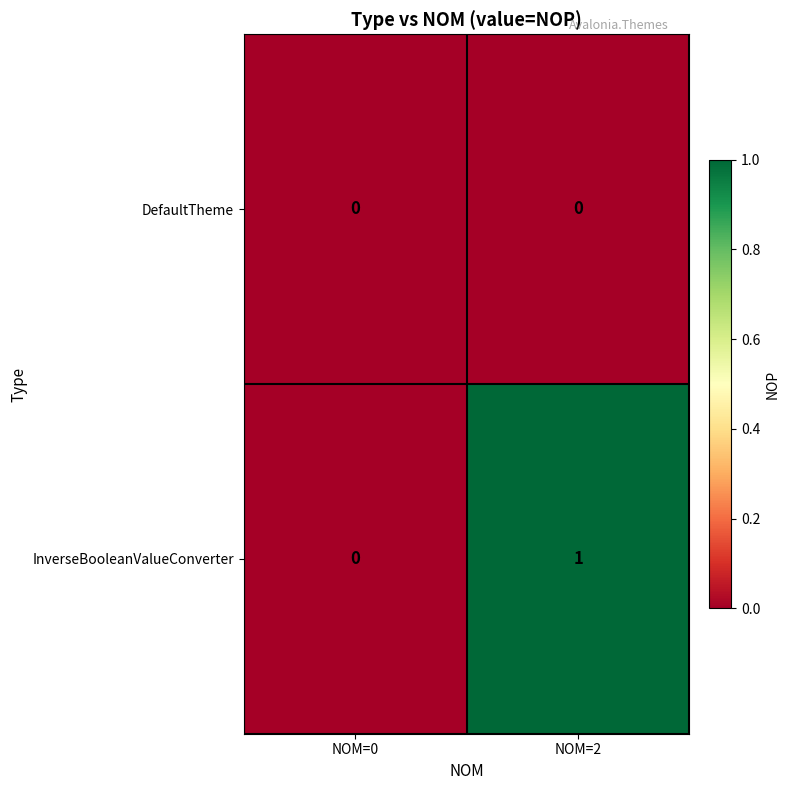

List the series in order of their overall mean, highest first.

InverseBooleanValueConverter, DefaultTheme